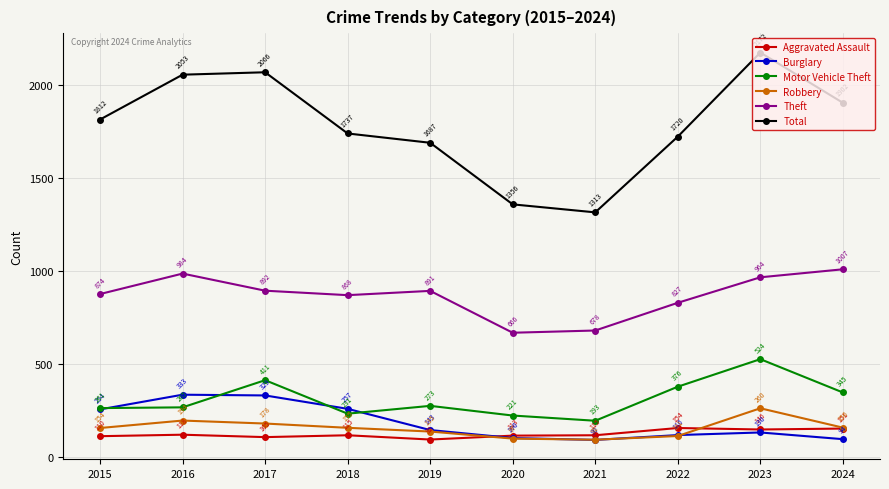

At which category does Aggravated Assault reach its first local peak?

2016